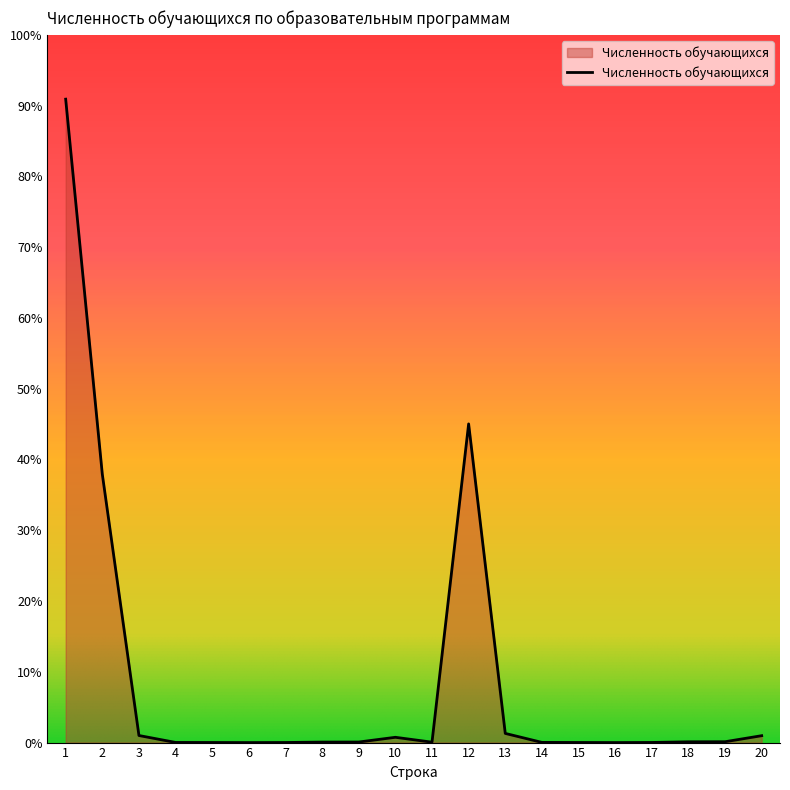

What is the difference between the second highest and minimum values?

26512